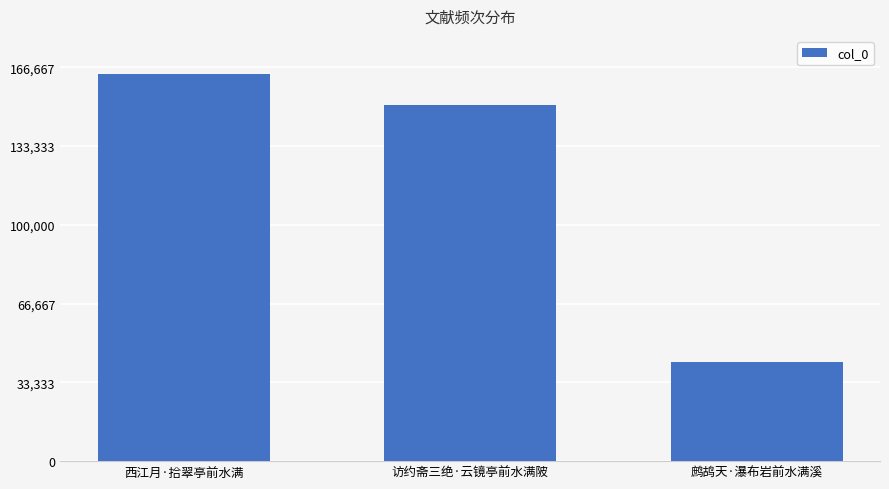

True or false: the data shows 63968 at 访约斋三绝·云镜亭前水满陂.

False